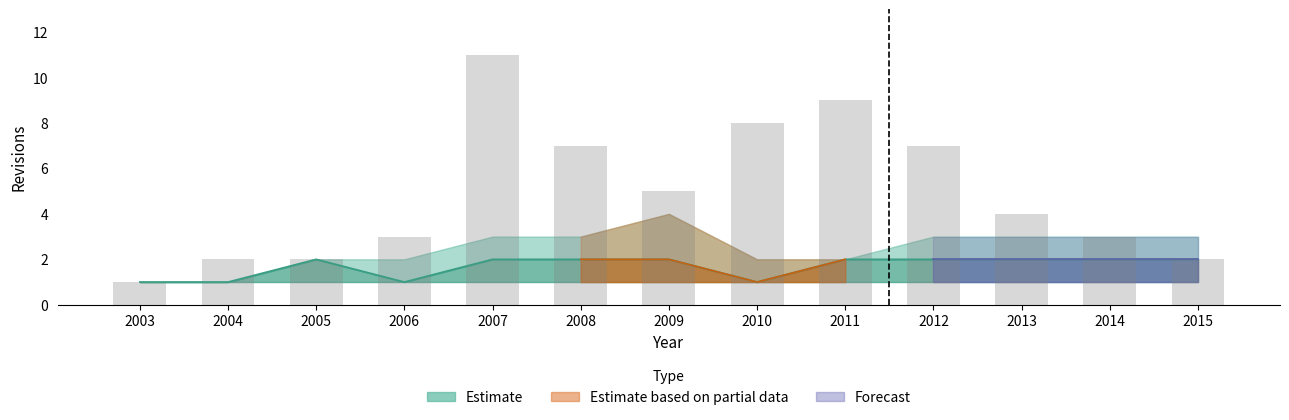

At which label does revisions_sum first exceed 4?

2007